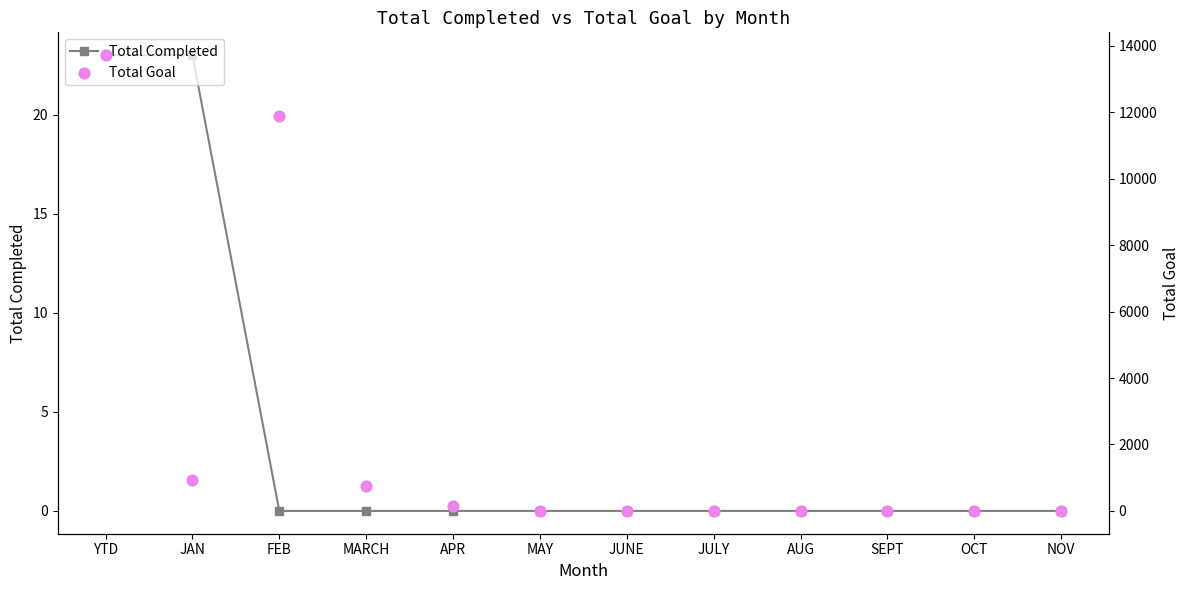

What are all the series names shown in the legend?

Total Completed, Total Goal